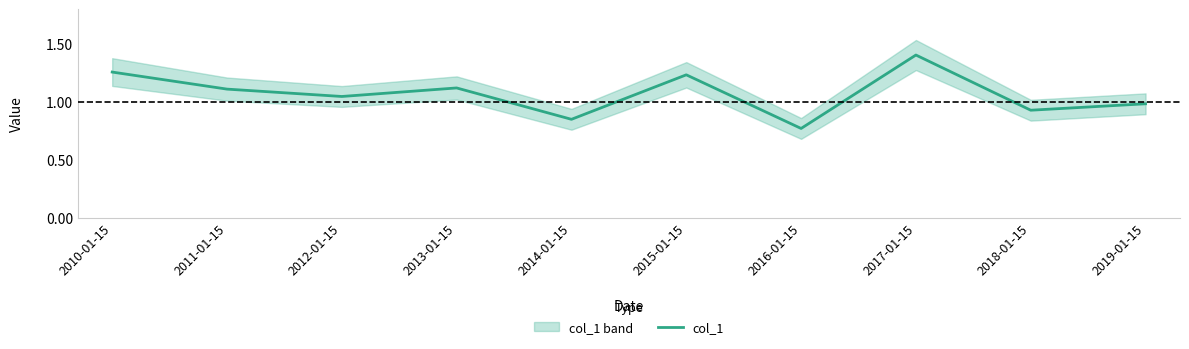

What is the label of the 5th point from the left?

2014-01-15